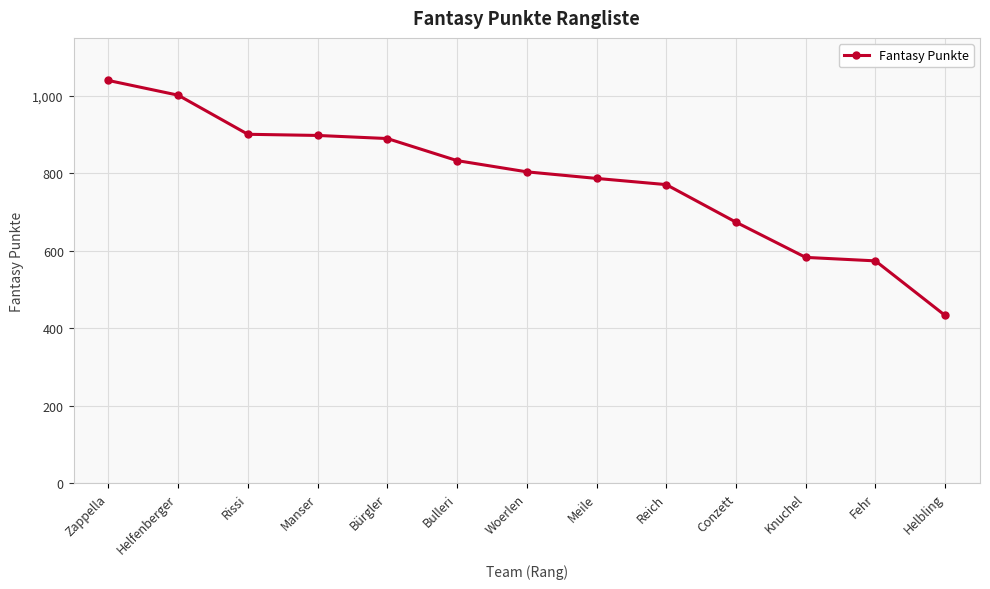

What is the average value?

784